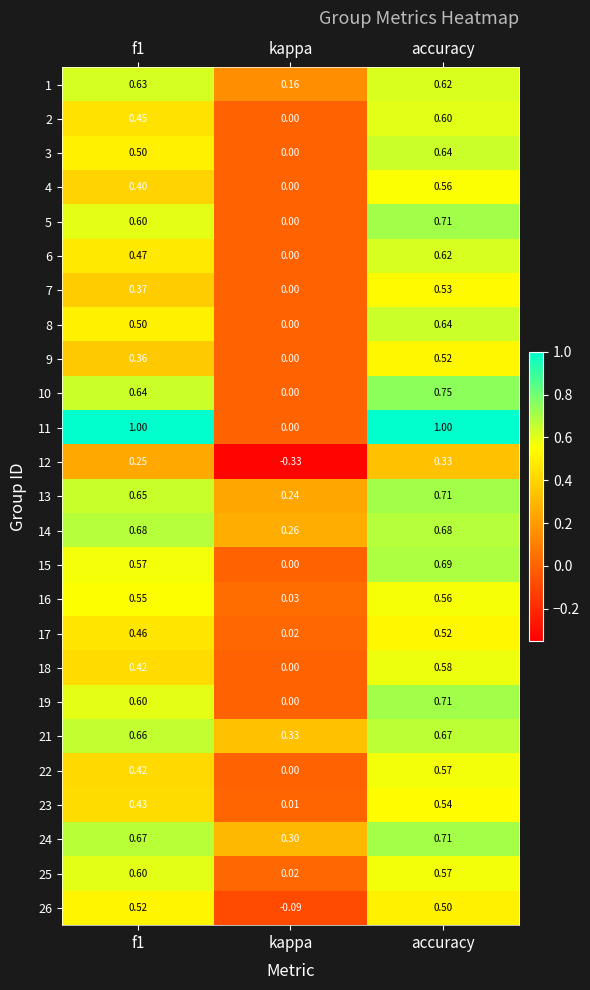

Is the value of 25 at accuracy greater than the value of 23 at kappa?

Yes